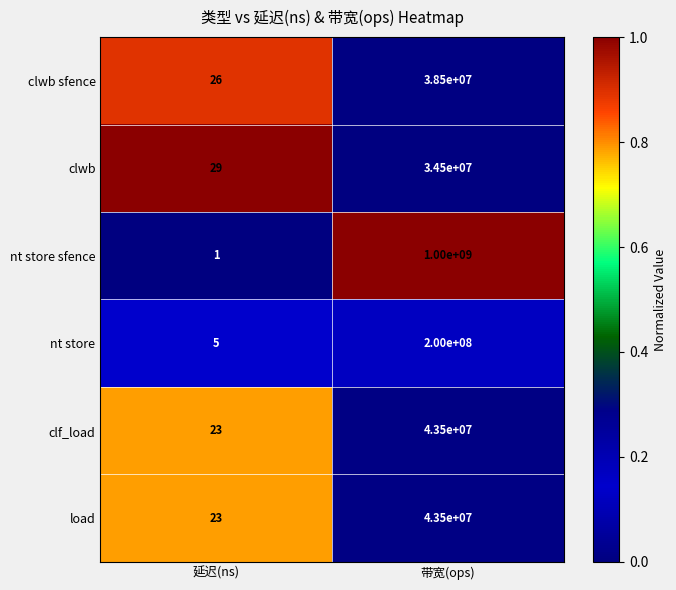

What is the greatest value displayed?

1000000000